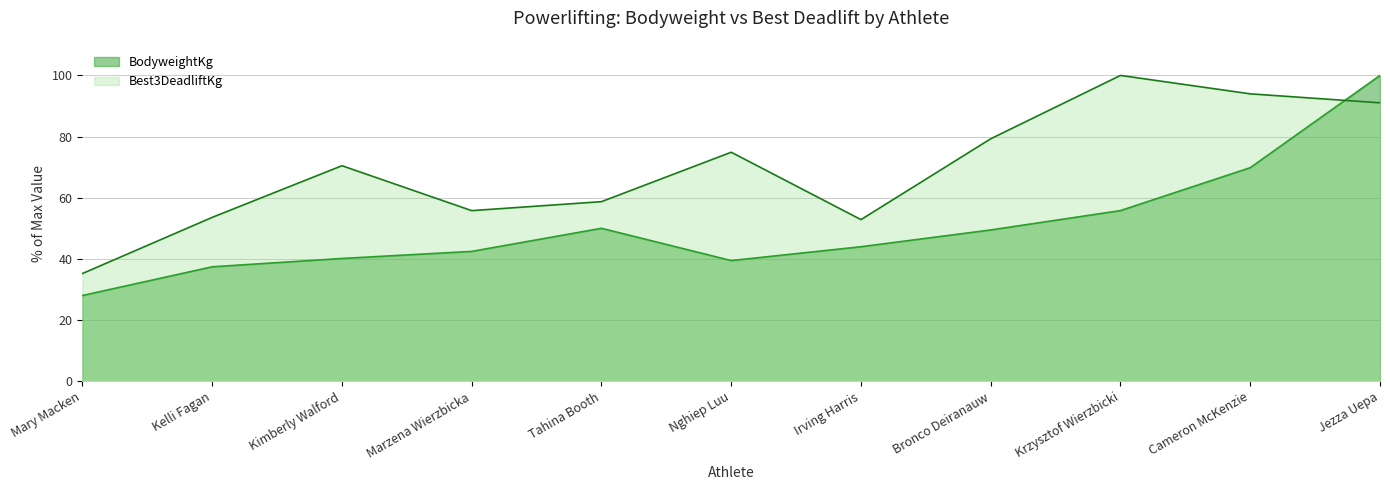

Reading left to right, what are all the values shown in this chart?

BodyweightKg: Mary Macken=28.1	Kelli Fagan=37.4	Kimberly Walford=40.2	Marzena Wierzbicka=42.5	Tahina Booth=50.0	Nghiep Luu=39.5	Irving Harris=44.0	Bronco Deiranauw=49.5	Krzysztof Wierzbicki=55.8	Cameron McKenzie=69.8	Jezza Uepa=100.0
Best3DeadliftKg: Mary Macken=35.2	Kelli Fagan=53.6	Kimberly Walford=70.5	Marzena Wierzbicka=55.8	Tahina Booth=58.7	Nghiep Luu=74.9	Irving Harris=52.9	Bronco Deiranauw=79.3	Krzysztof Wierzbicki=100.0	Cameron McKenzie=94.0	Jezza Uepa=91.0